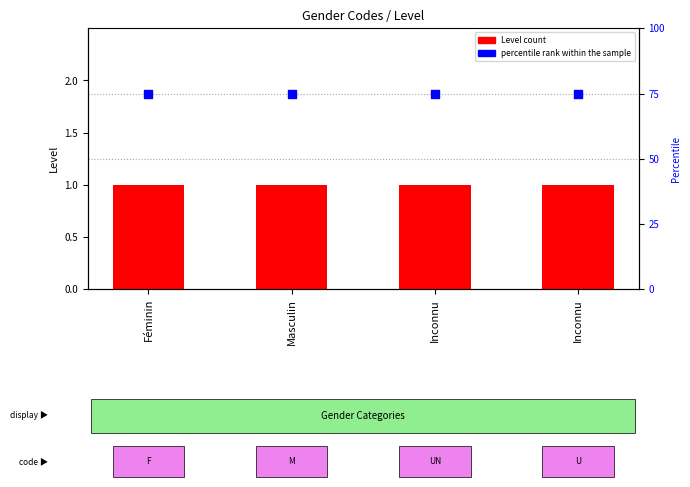

Which series has the widest spread of Y values?

Level count